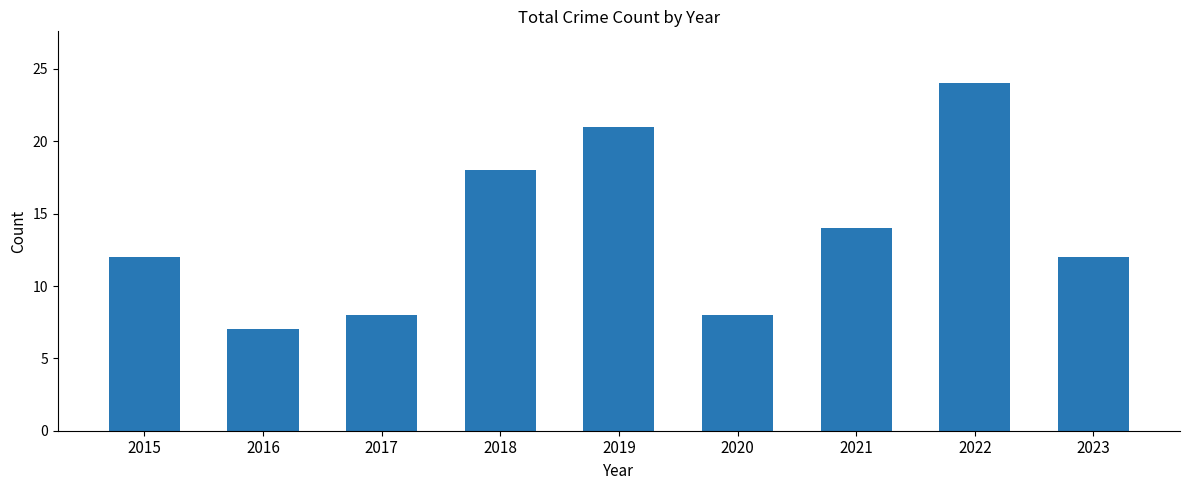

What is the change in value from 2020 to 2023?

+4